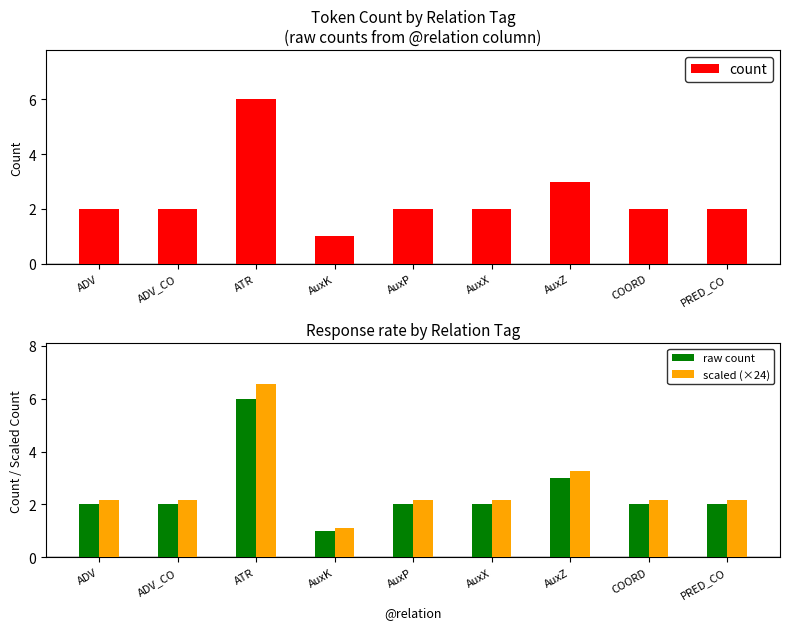

How many bars are there in total?

27